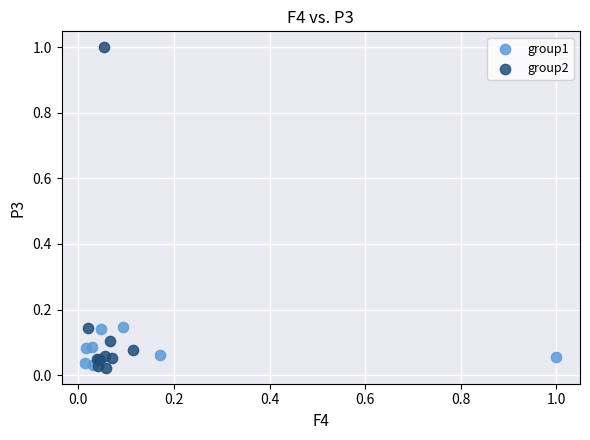

Which series contains the highest Y value?

group2